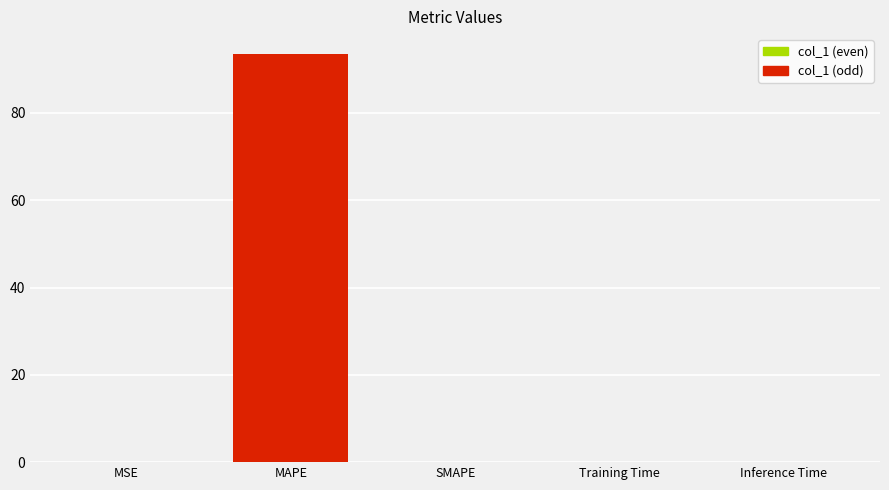

Are the bars horizontal?

No